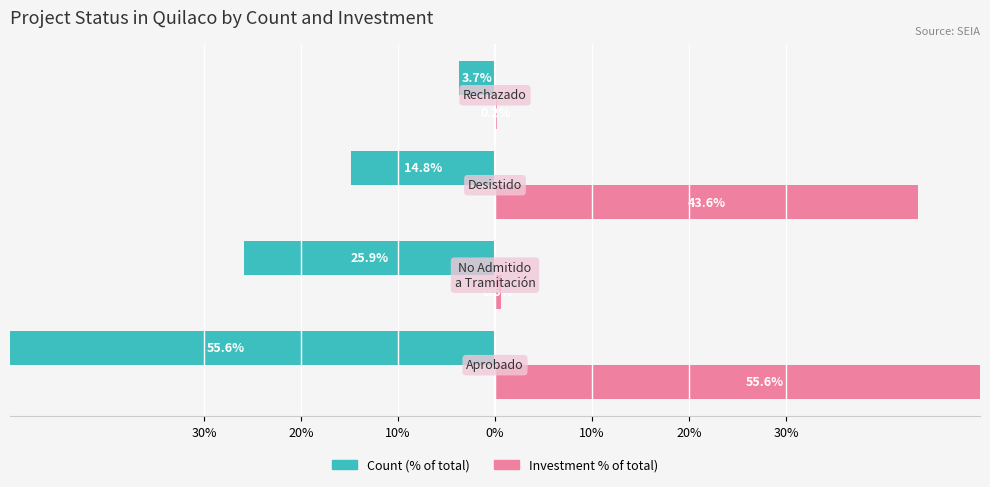

What is the value of the Investment (% of total) bar at the 1st from the left?

55.6